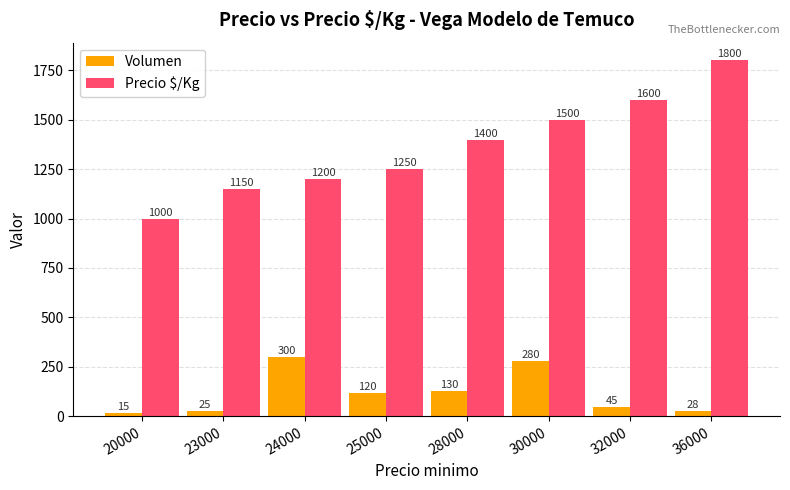

Which series has the largest total across all categories?

Precio $/Kg